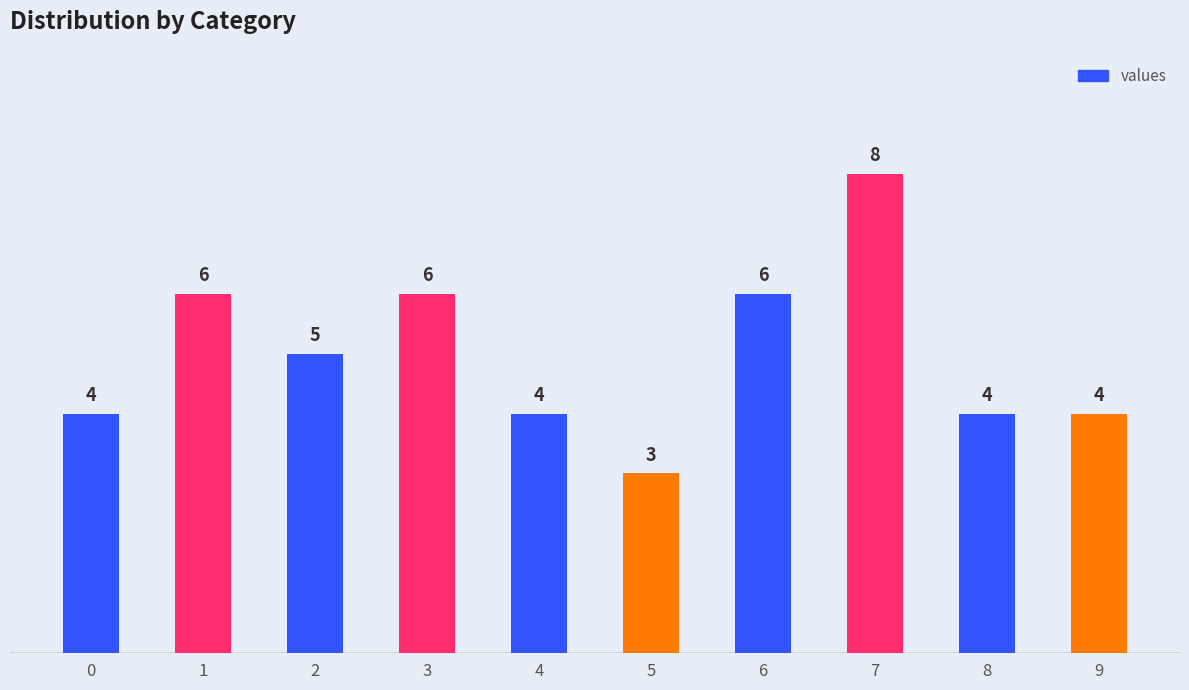

True or false: the data shows 5 at 8.

False